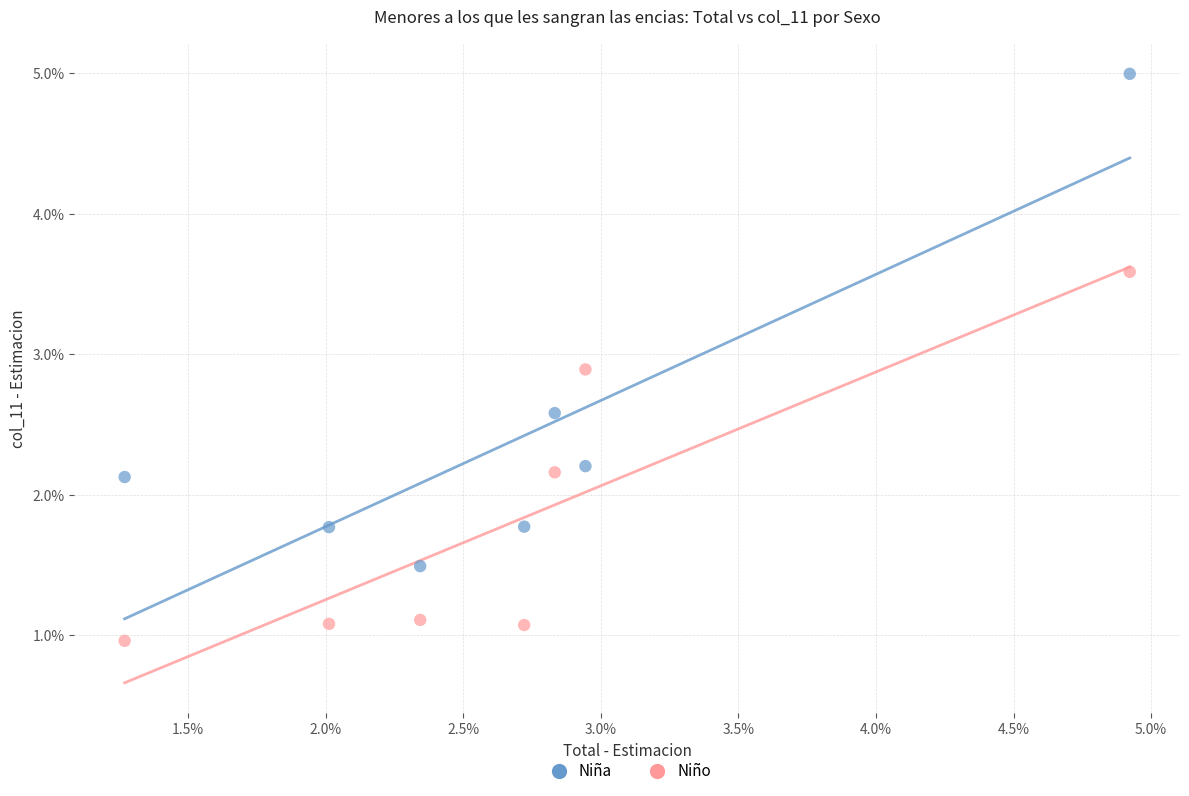

Which series has the largest Y range (max minus min)?

Niña